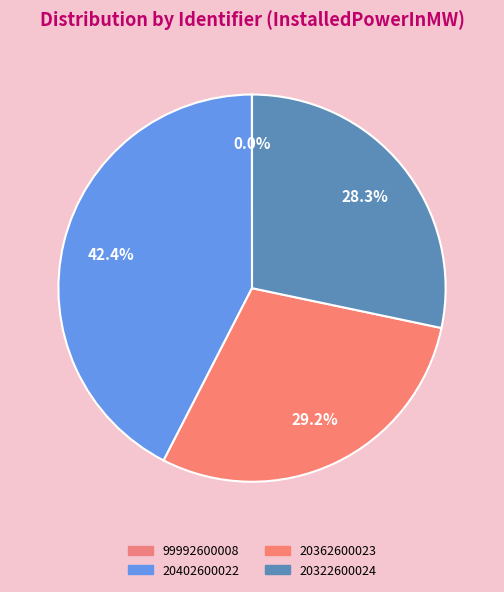

How much of the chart is everything except 99992600008?

100.0%